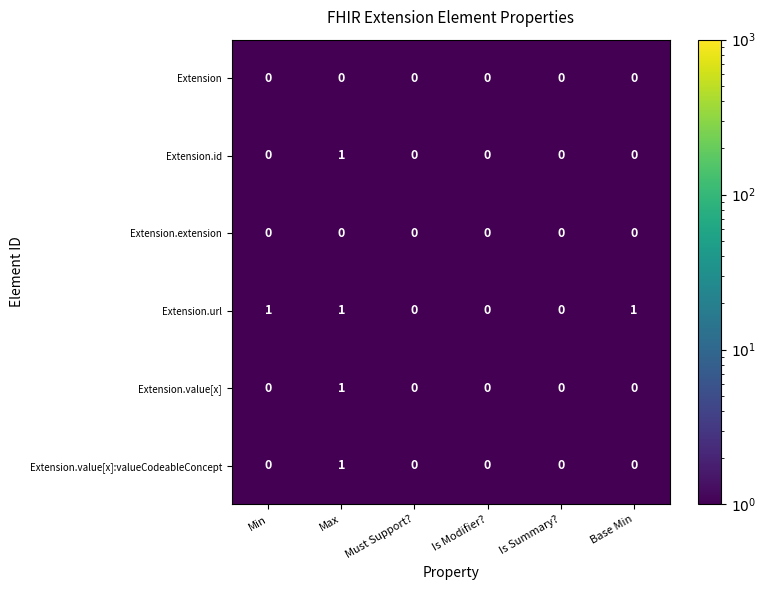

True or false: Extension.id has a value of 0 at Min.

True